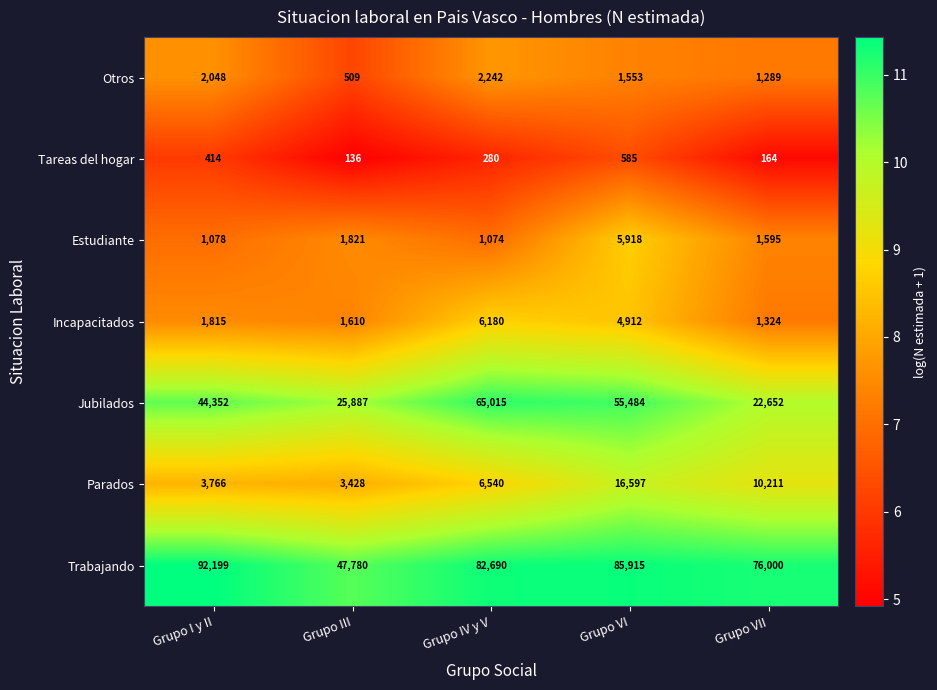

At which label does Estudiante first exceed 1595?

Grupo III